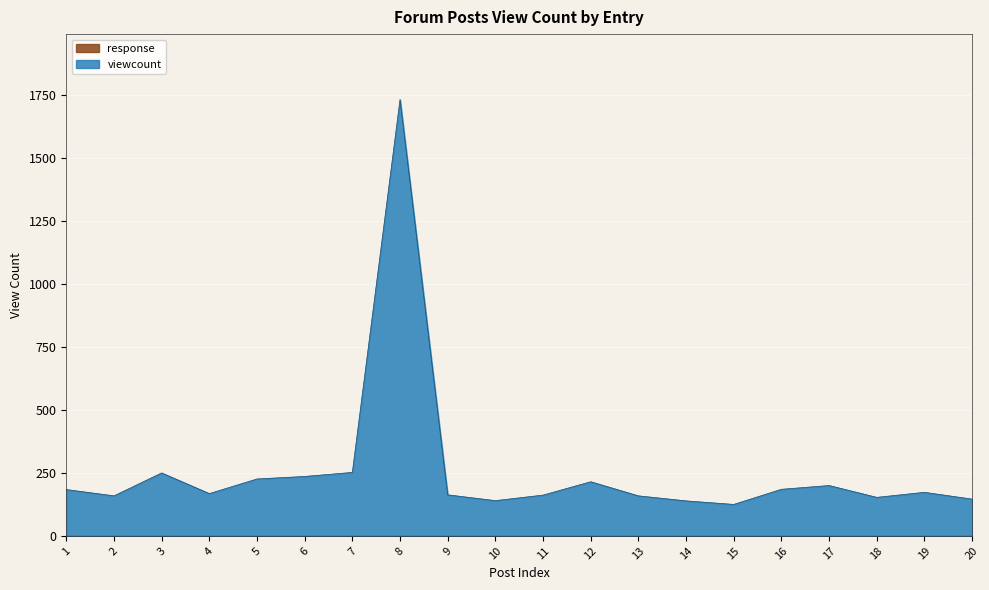

True or false: the data has more than 1 interior local peaks.

True